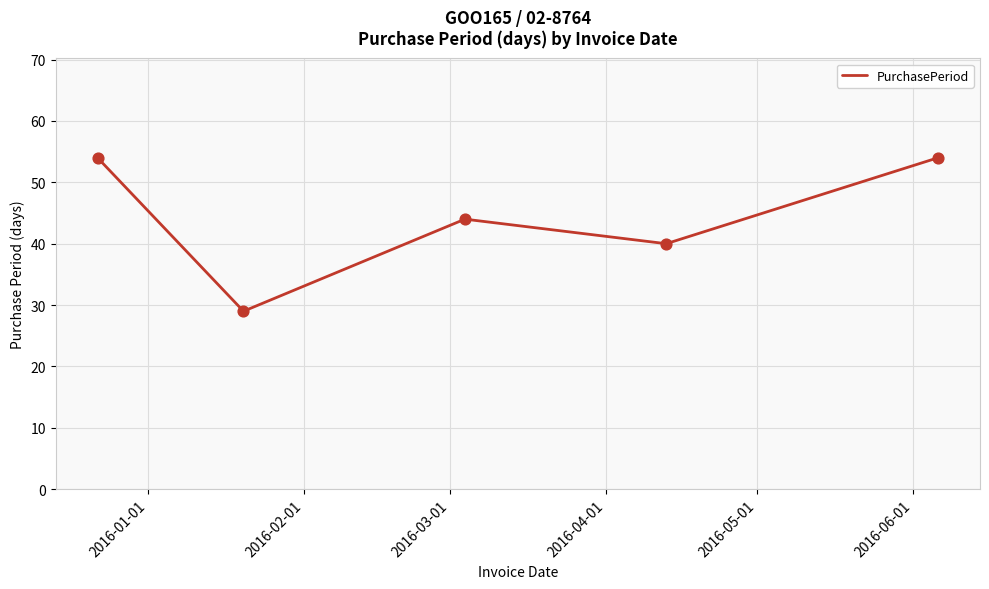

What is the greatest value displayed?

54